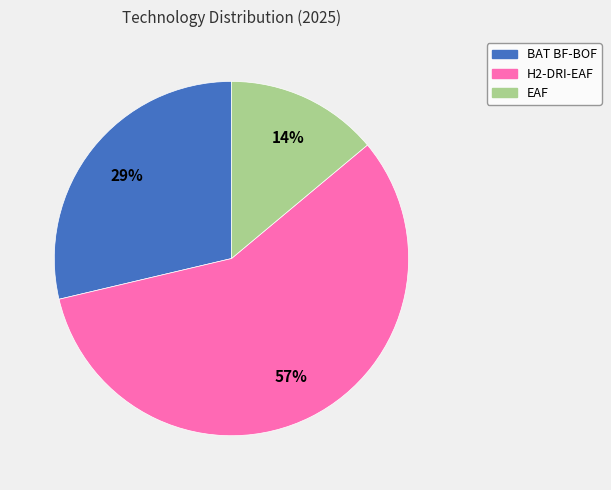

To the nearest percent, what is the difference between the largest and smallest slice percentages?

43%